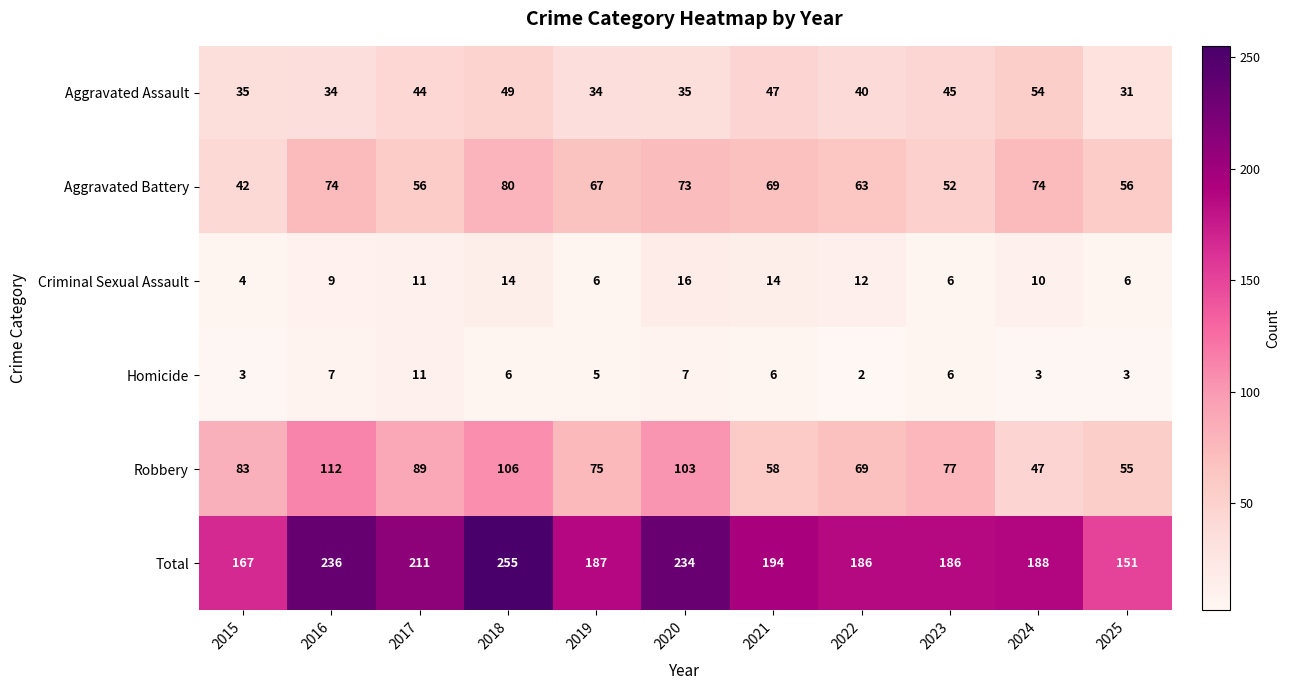

Between 2015 and 2023, which series saw the biggest shift?

Total